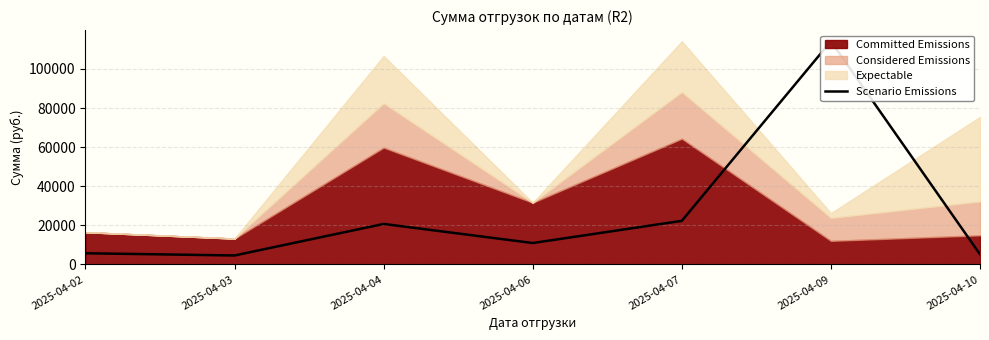

Which label corresponds to the smallest value in the chart?

2025-04-03